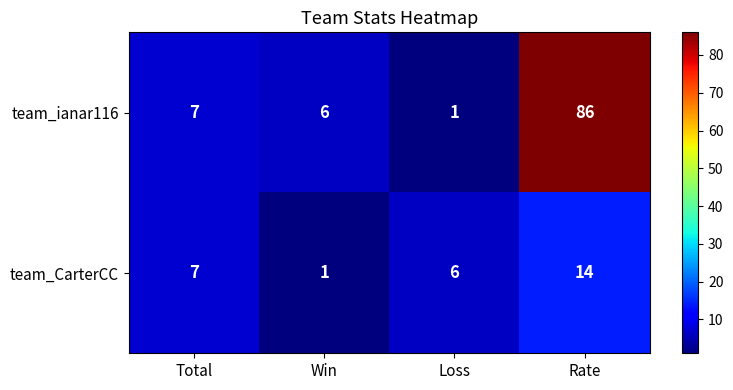

True or false: team_ianar116 has a value of 1 at Loss.

True